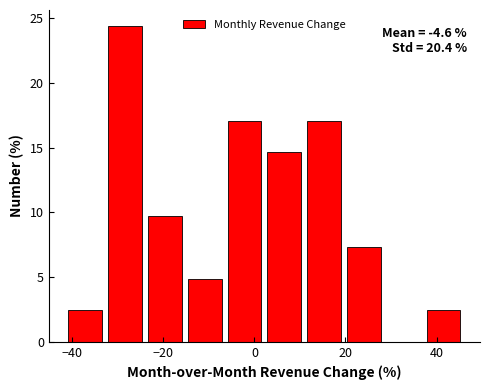

Over which range of the x-axis is the bar tallest?

-32 to -24